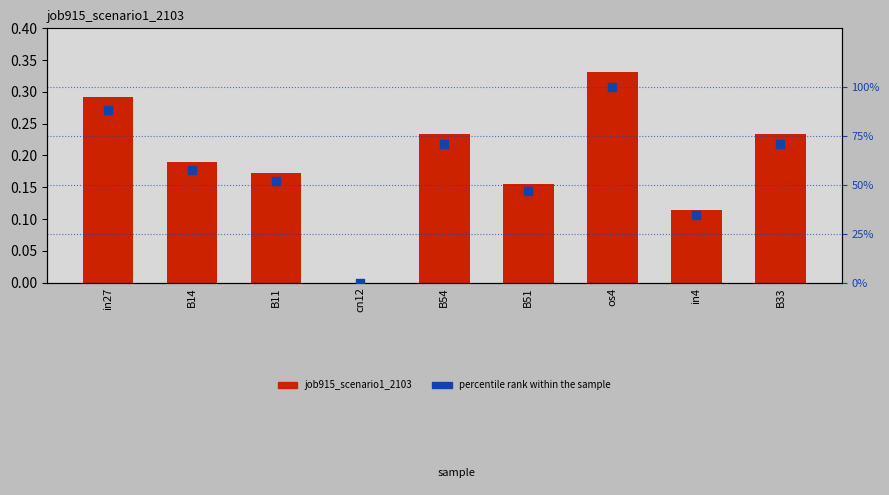

What are all the series names shown in the legend?

job915_scenario1_2103, percentile rank within the sample